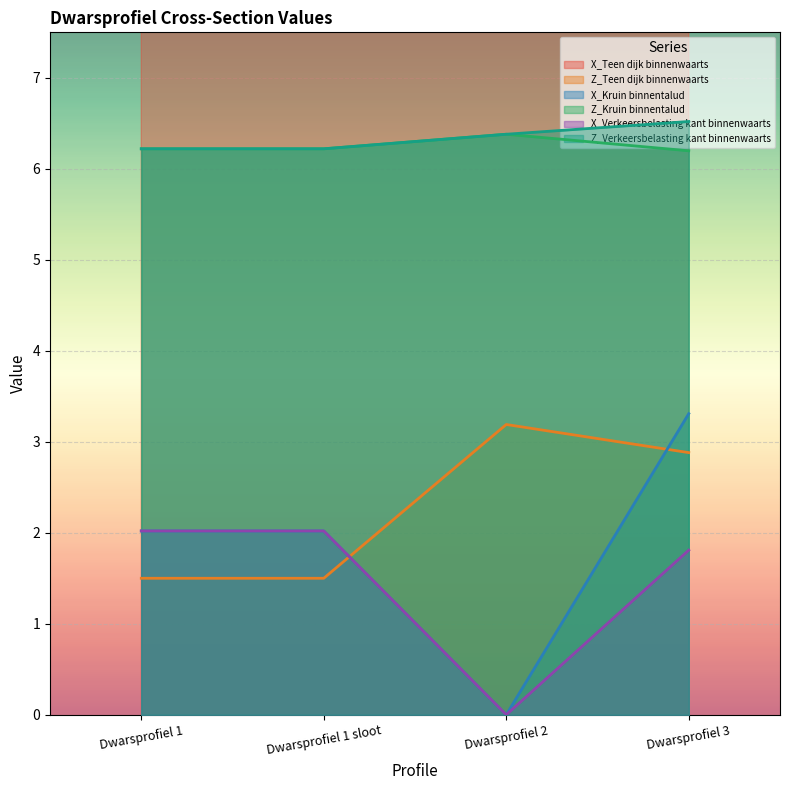

At which category does X_Verkeersbelasting kant binnenwaarts reach its first local valley?

Dwarsprofiel 2